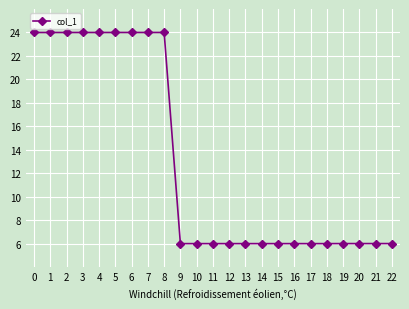

Is it true that the value at 4 is 34.4?

False